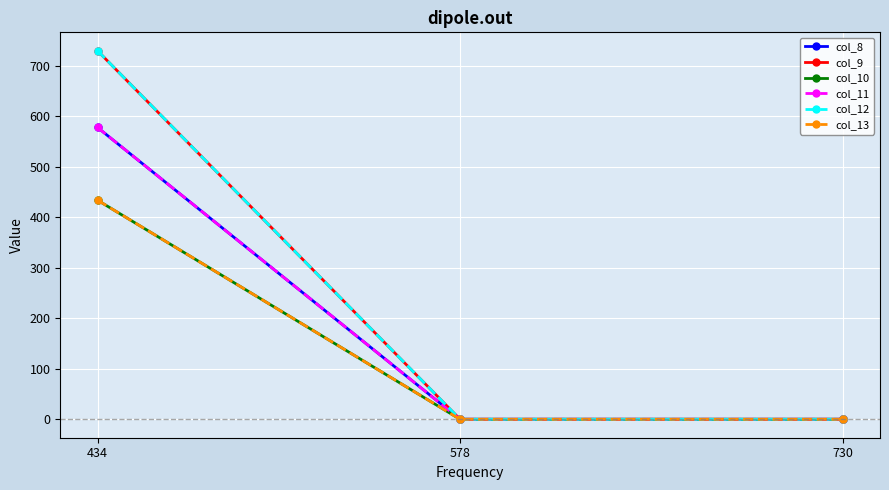

Is this an area chart (filled region under the line)?

No